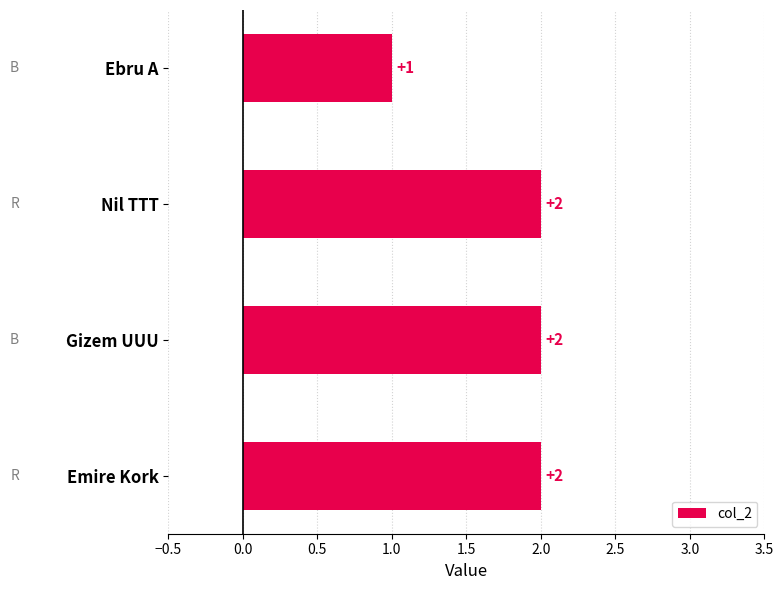

Reading top to bottom, list all the values displayed in this chart.

Ebru A=1	Nil TTT=2	Gizem UUU=2	Emire Kork=2